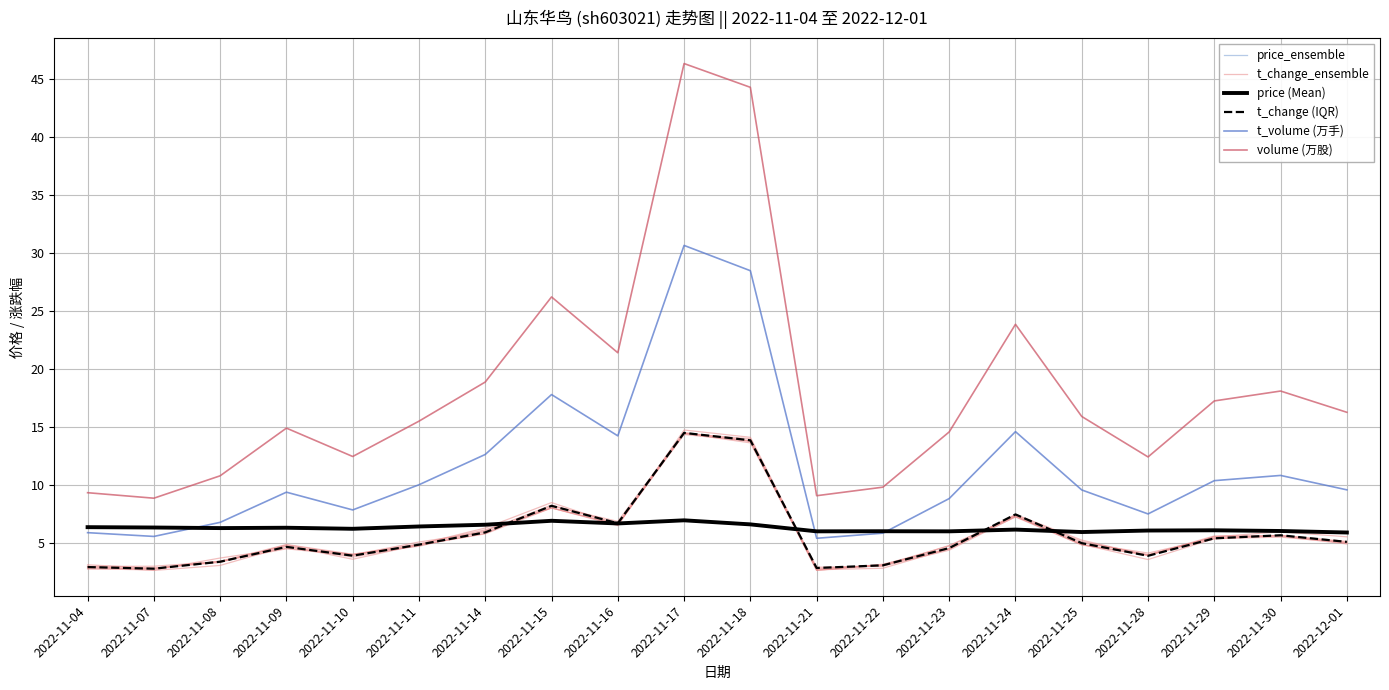

What are all the series names shown in the legend?

price_ensemble, t_change_ensemble, price (Mean), t_change (IQR), t_volume (万手), volume (万股)